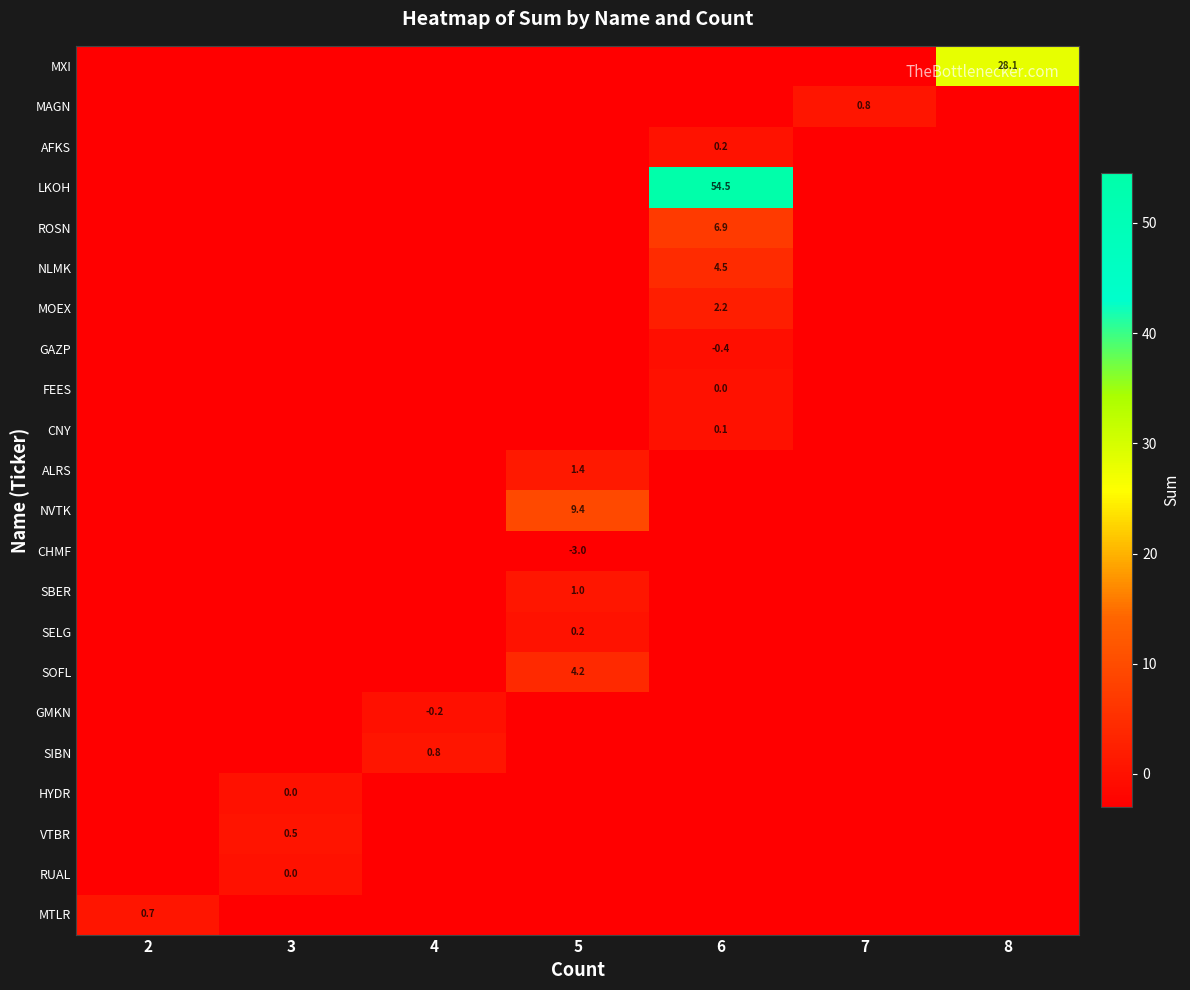

The value of NLMK at 6 is 6.8. True or false?

False